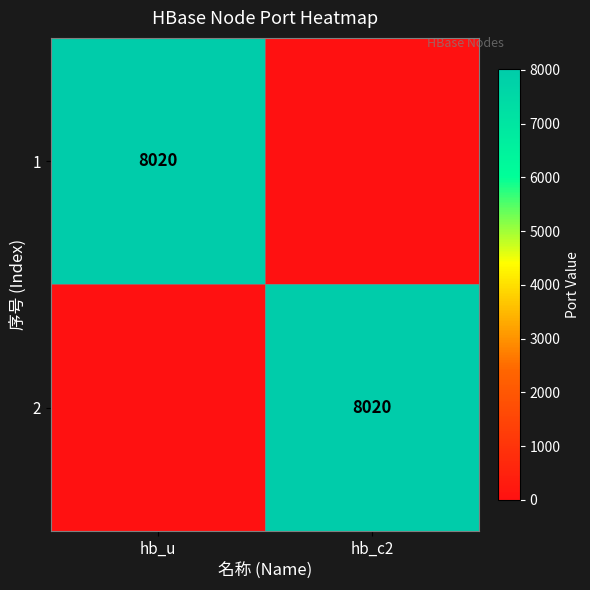

How many data points does each series have?

2